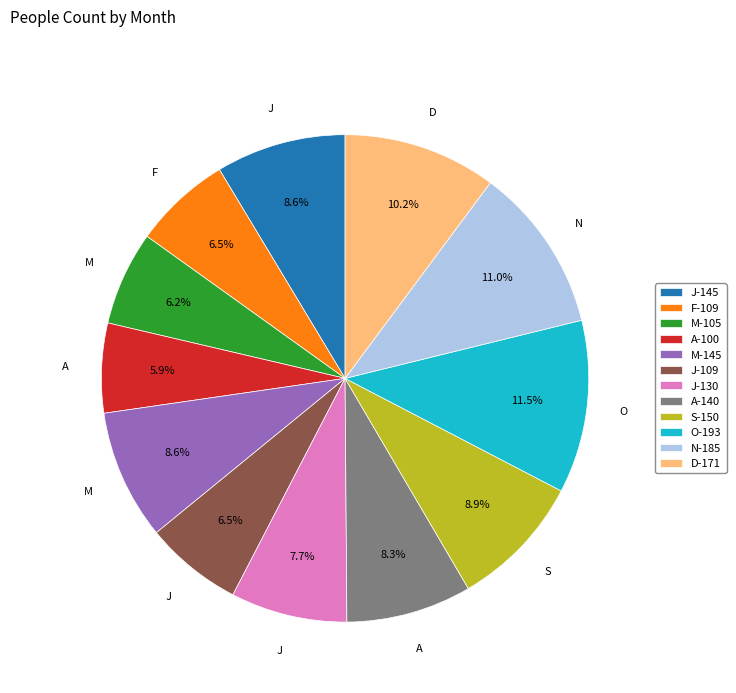

Approximately how many times larger is the value at N-185 compared to O-193?

1.0